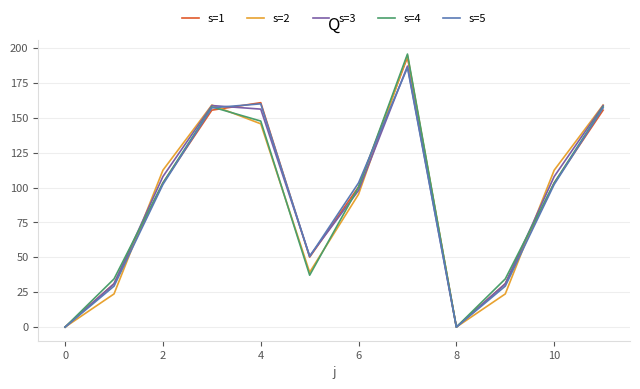

What is the difference between the maximum and minimum values in the s=5 series?

186.0